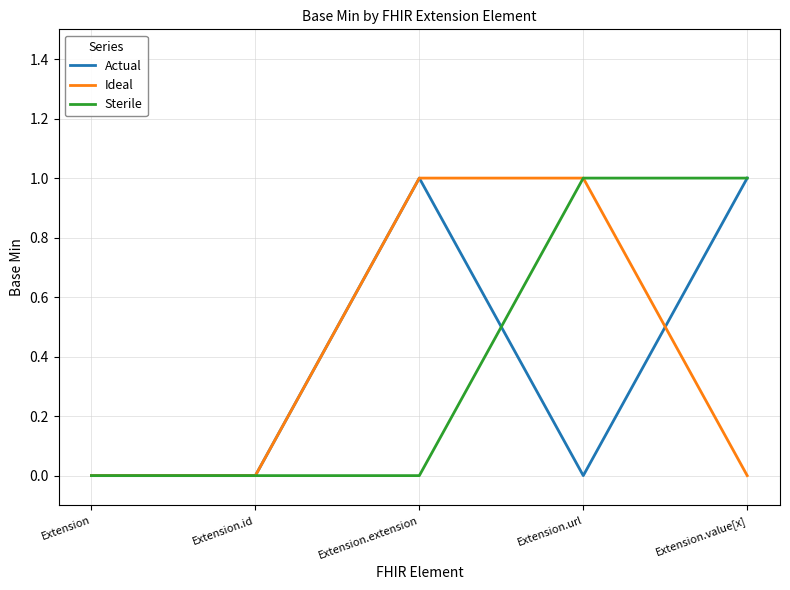

What position from the left is Extension.extension?

3